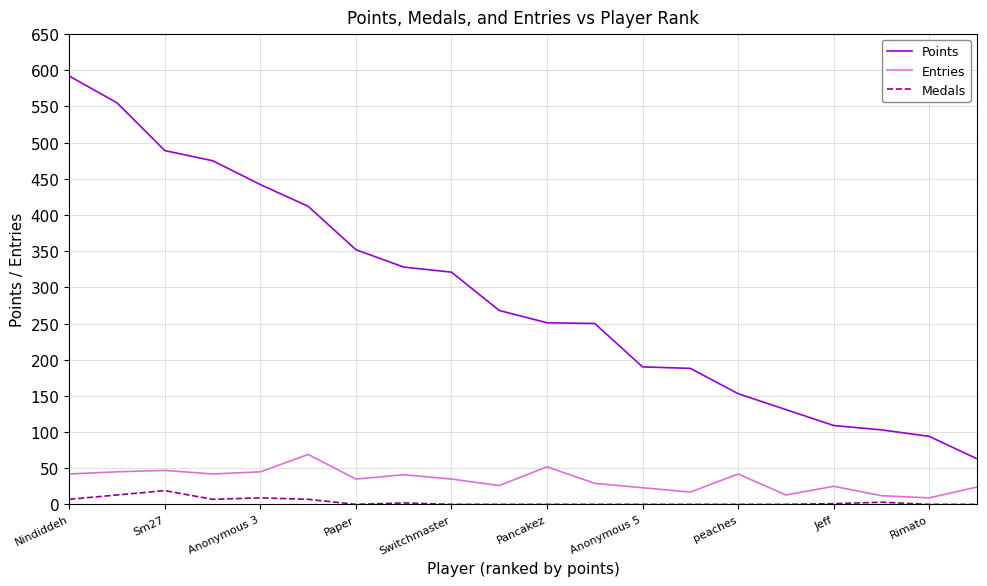

True or false: Entries and Points cross at least once.

False